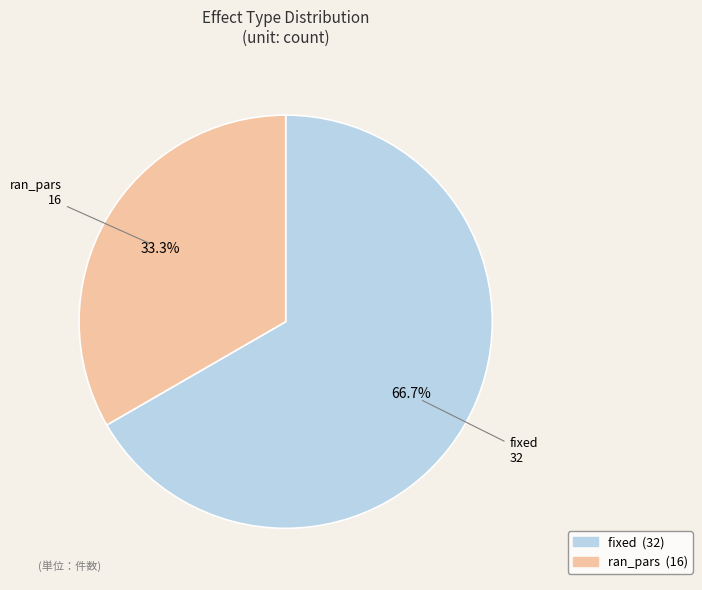

What is the ratio of the value at fixed to the value at ran_pars?

2.0